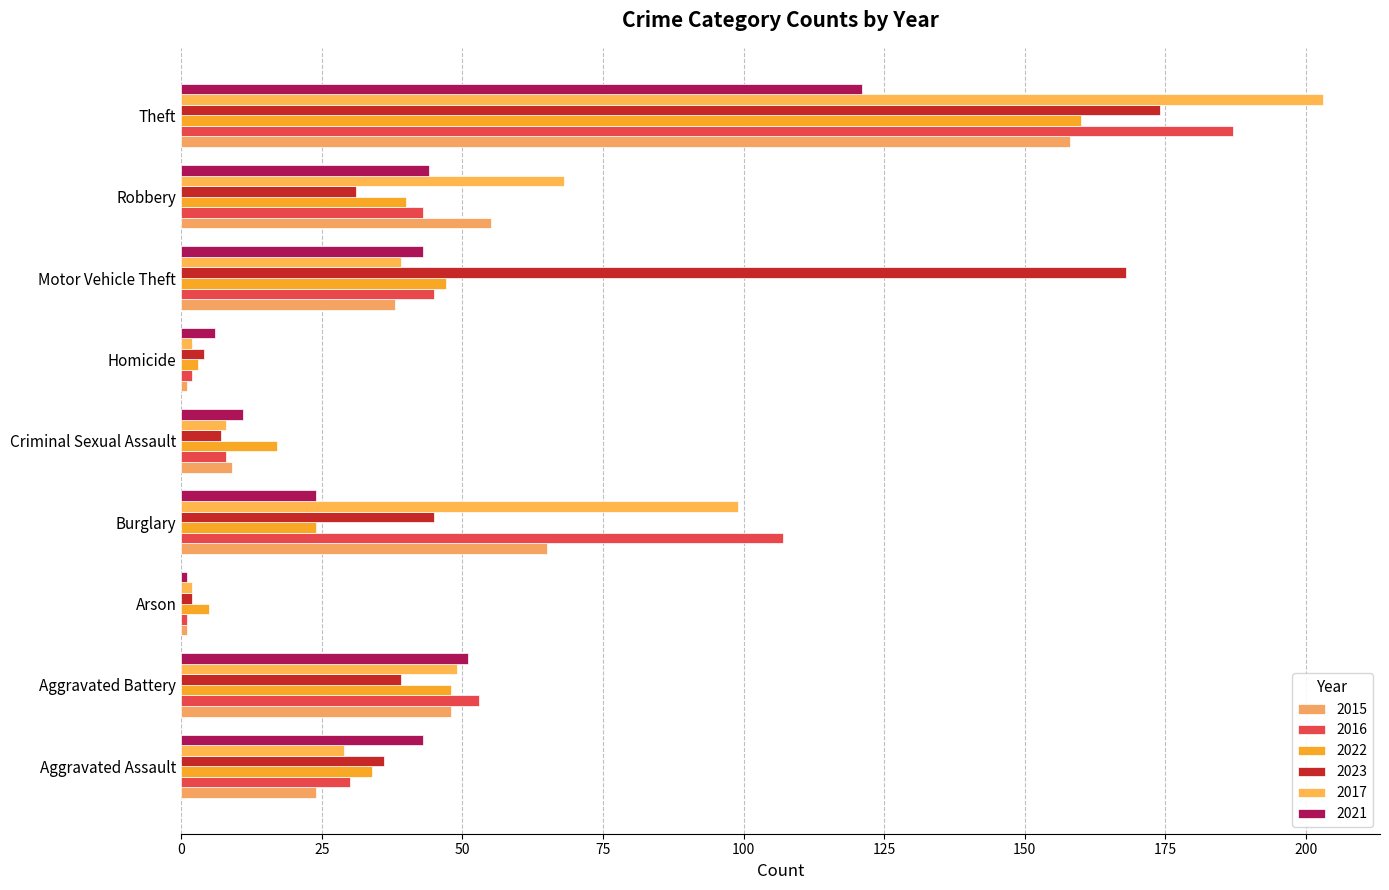

What is the total value across all series at Criminal Sexual Assault?

60